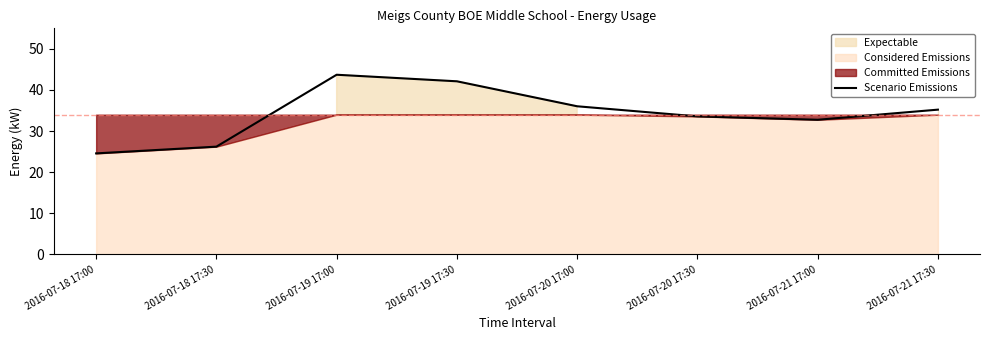

How many points are higher than both their immediate neighbors (excluding endpoints)?

1